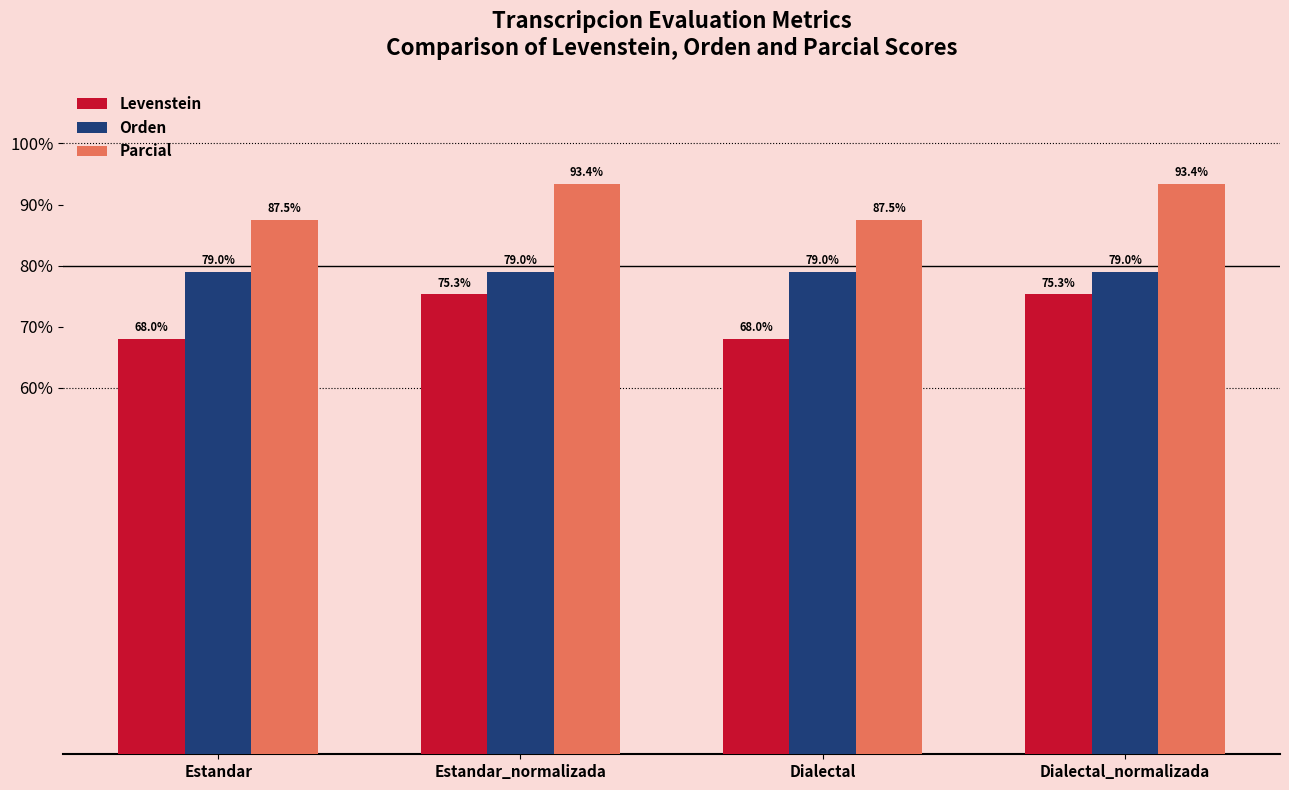

At how many categories does at least one series exceed 77?

4